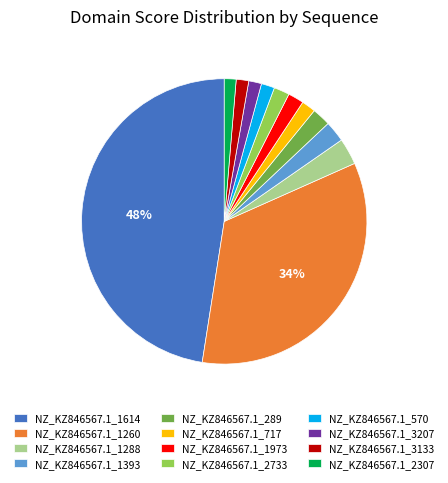

To the nearest percent, what is the average slice percentage?

8%